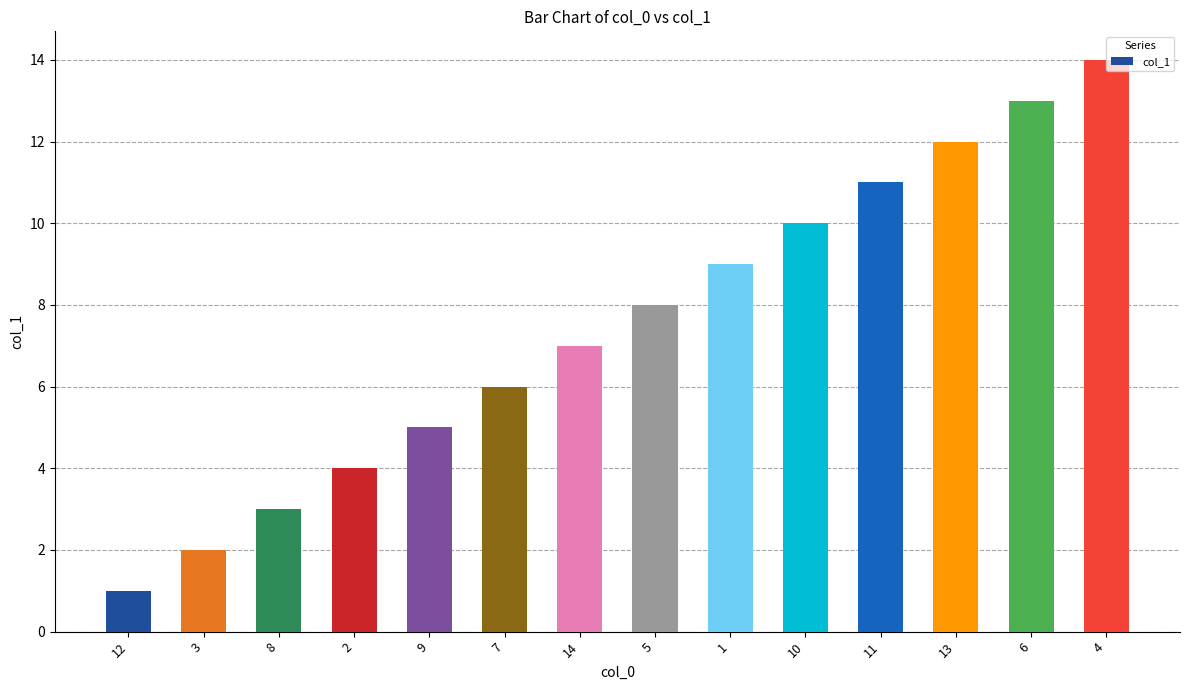

The value at 9 is 5. True or false?

True